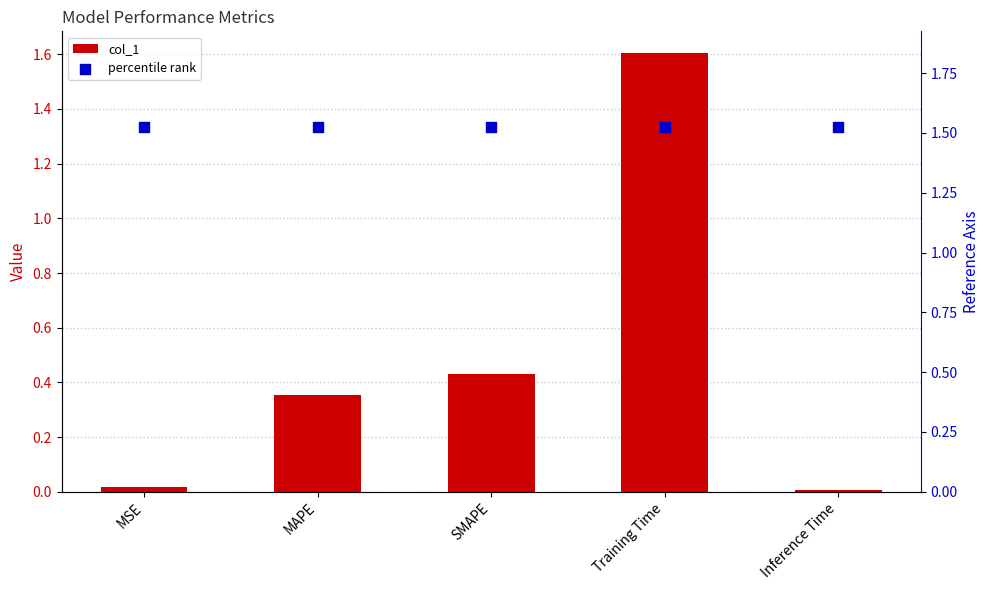

Which series has the widest spread of Y values?

col_1